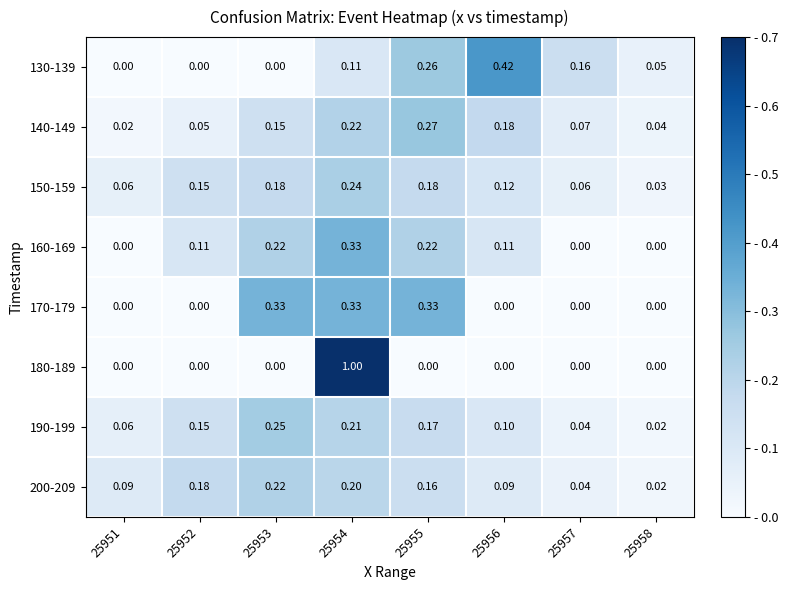

How many categories are shown in the chart?

8